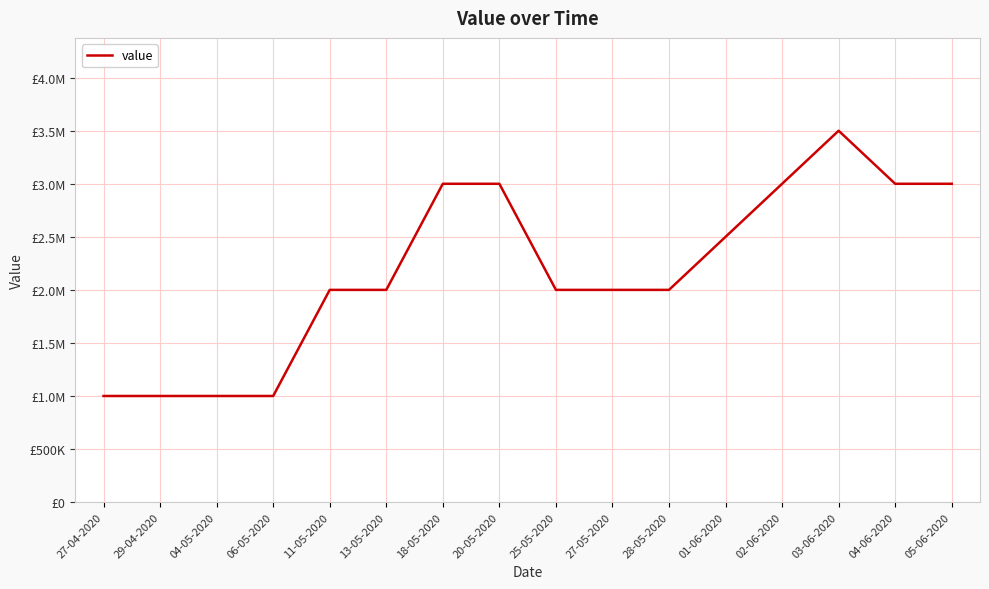

The chart shows a value of 3000000 at 02-06-2020. True or false?

True